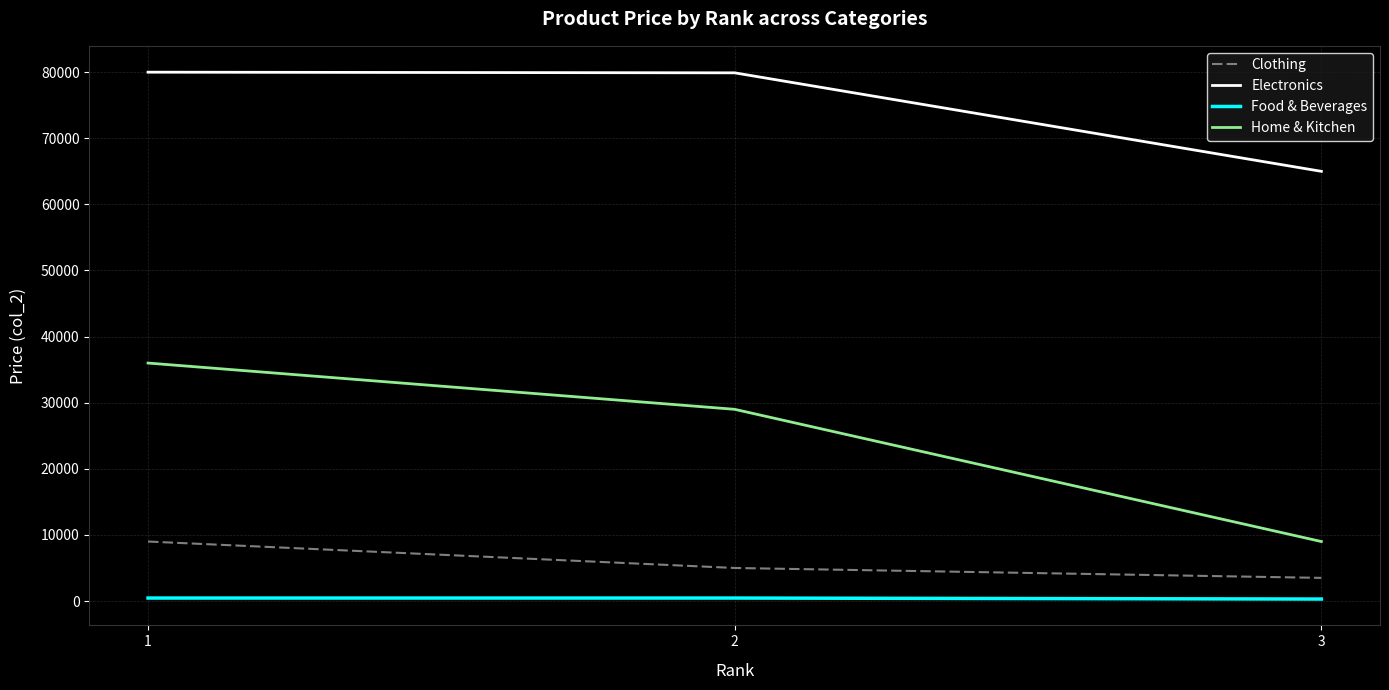

What is the sum of the Electronics values at 2 and 3?

144899